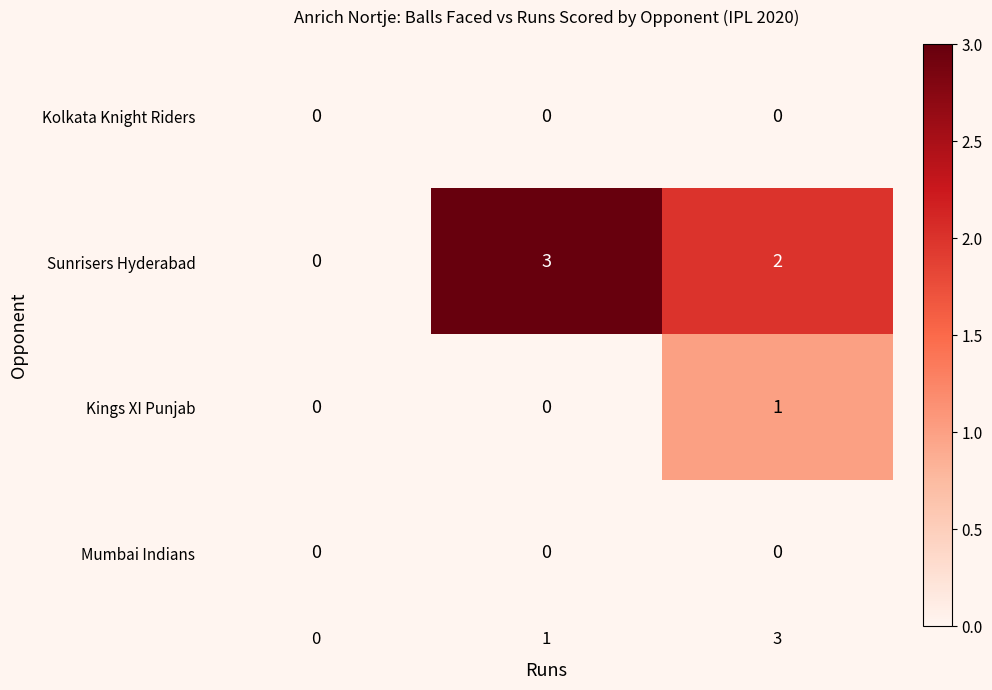

Which series changed the most between 0 and 1?

Sunrisers Hyderabad